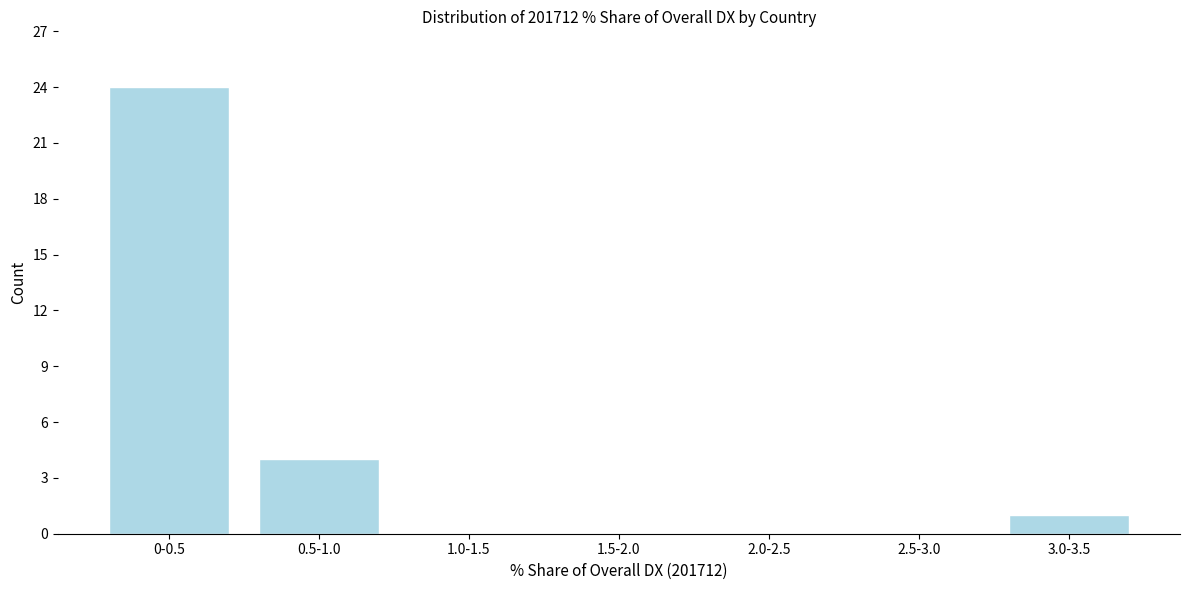

Reading right to left, what are all the values shown in this chart?

3.0-3.5=1	2.5-3.0=0	2.0-2.5=0	1.5-2.0=0	1.0-1.5=0	0.5-1.0=4	0-0.5=24